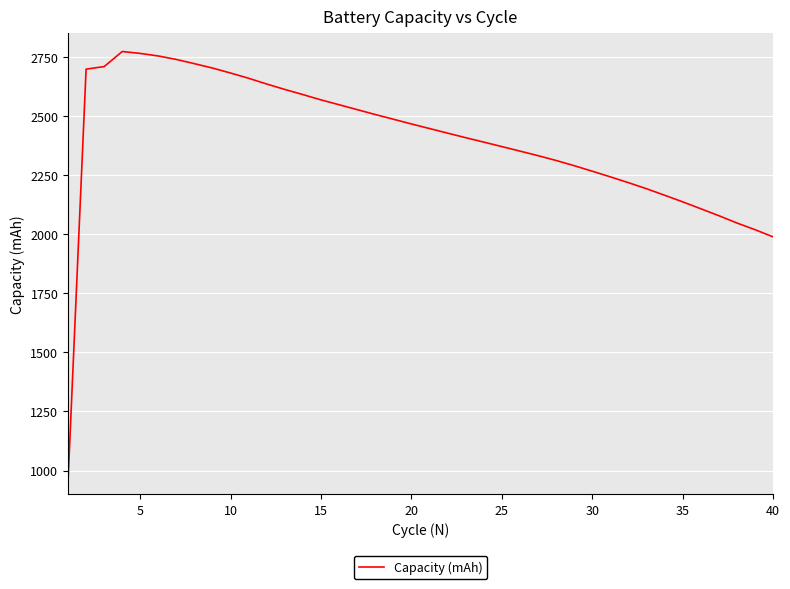

What is the difference between the maximum and minimum values?

1819.9